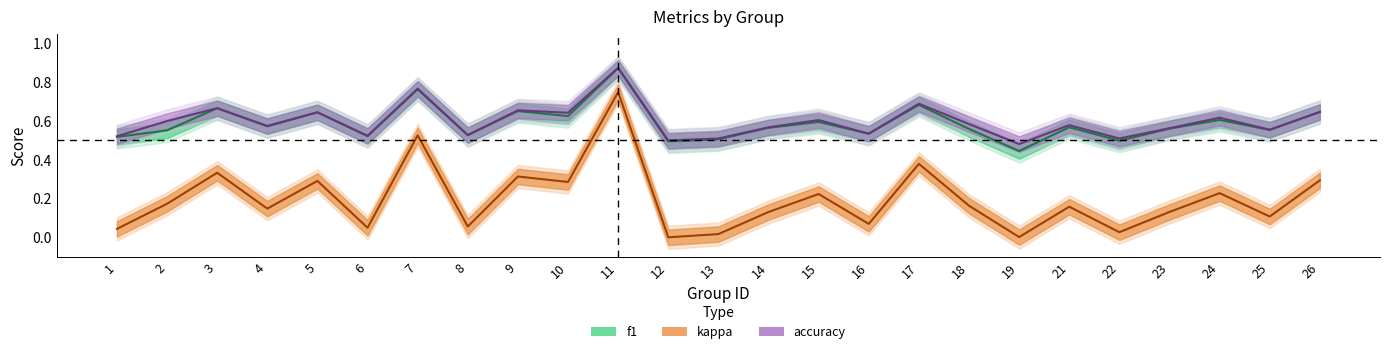

Rank the series by their maximum value, from lowest to highest.

kappa, f1, accuracy